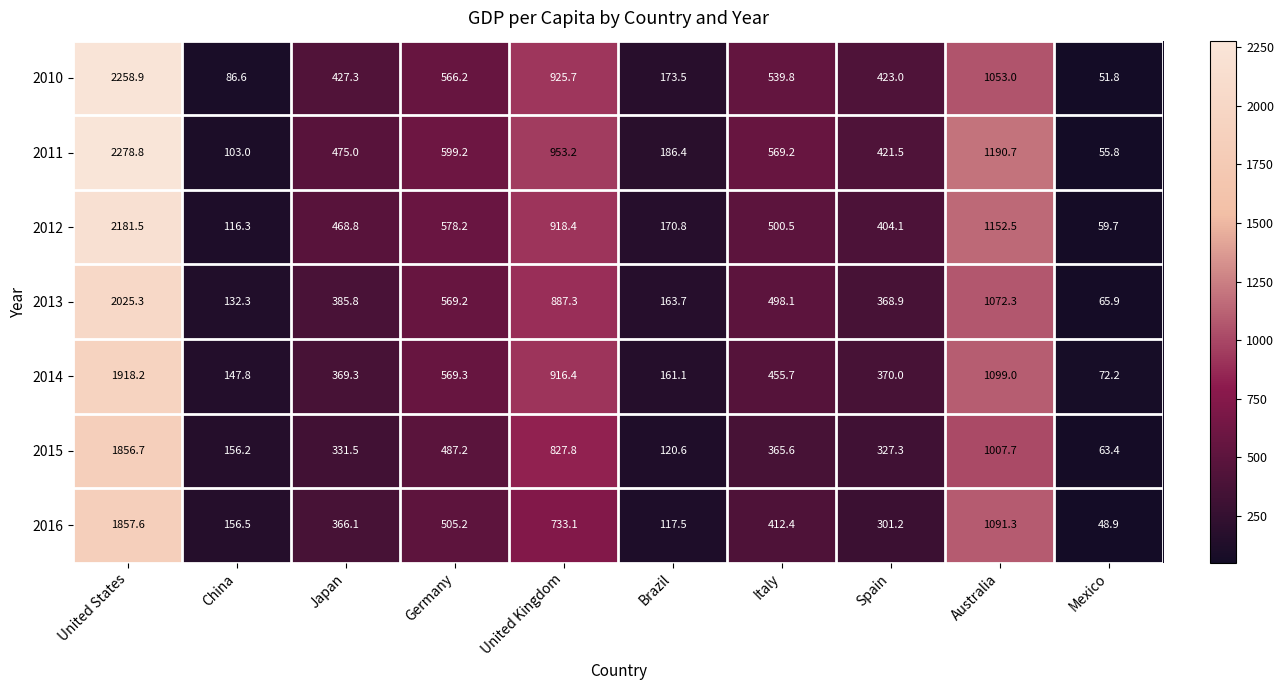

Is the value of 2015 at United States greater than the value of 2014 at Germany?

Yes